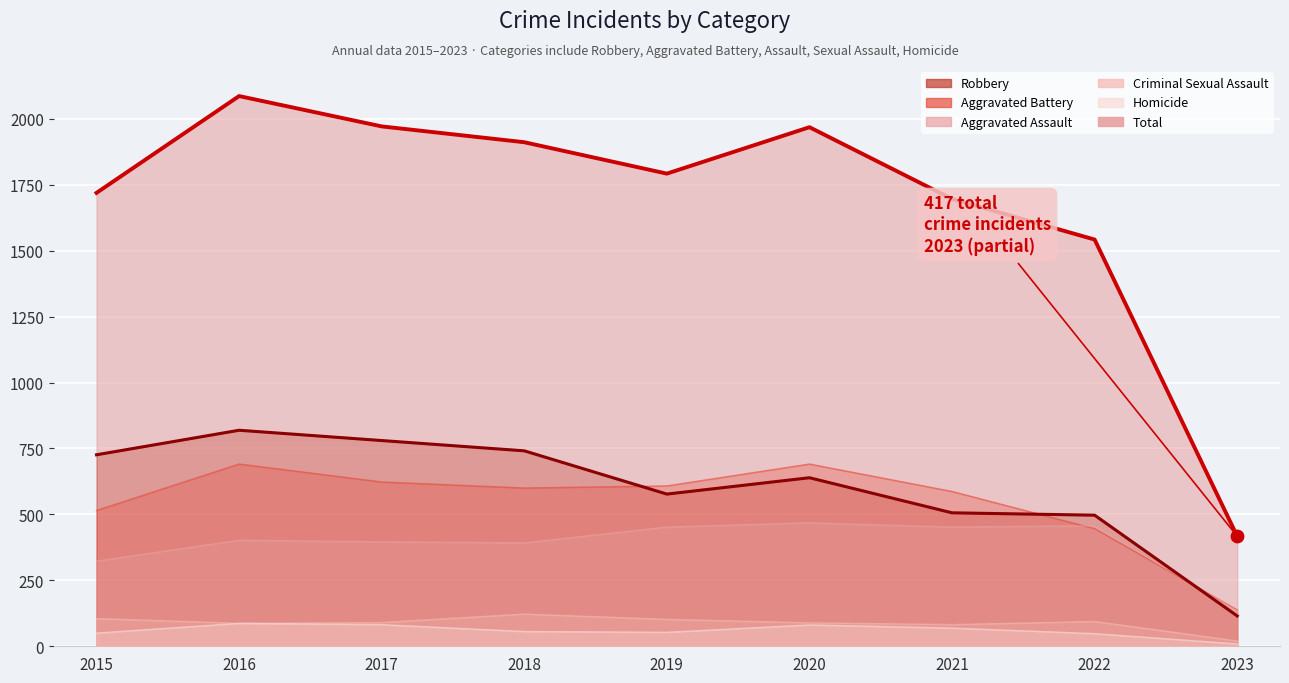

What is the total value across all series at 2020?

1968